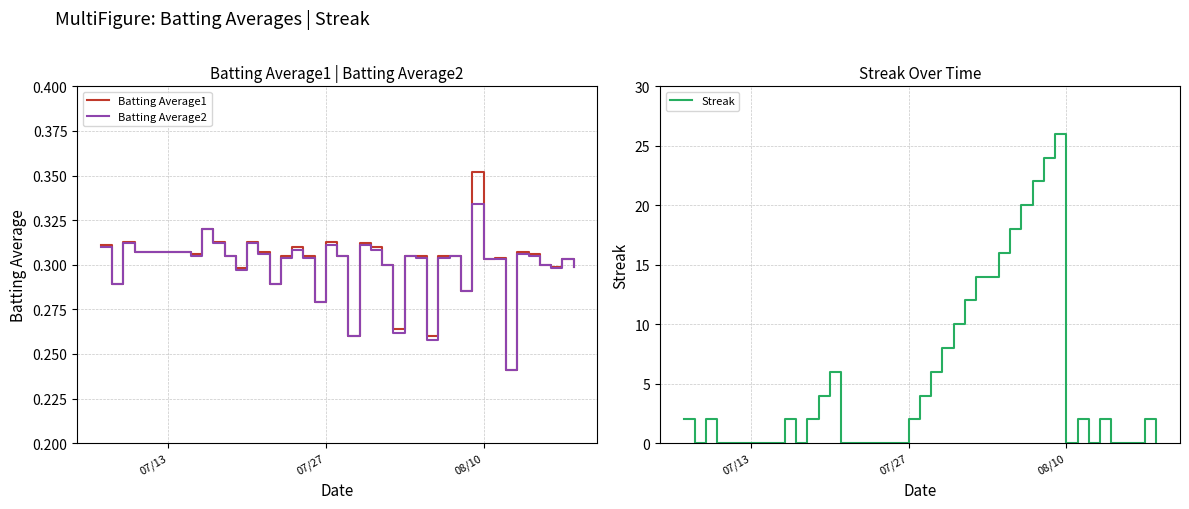

What is the maximum value for Streak?

26